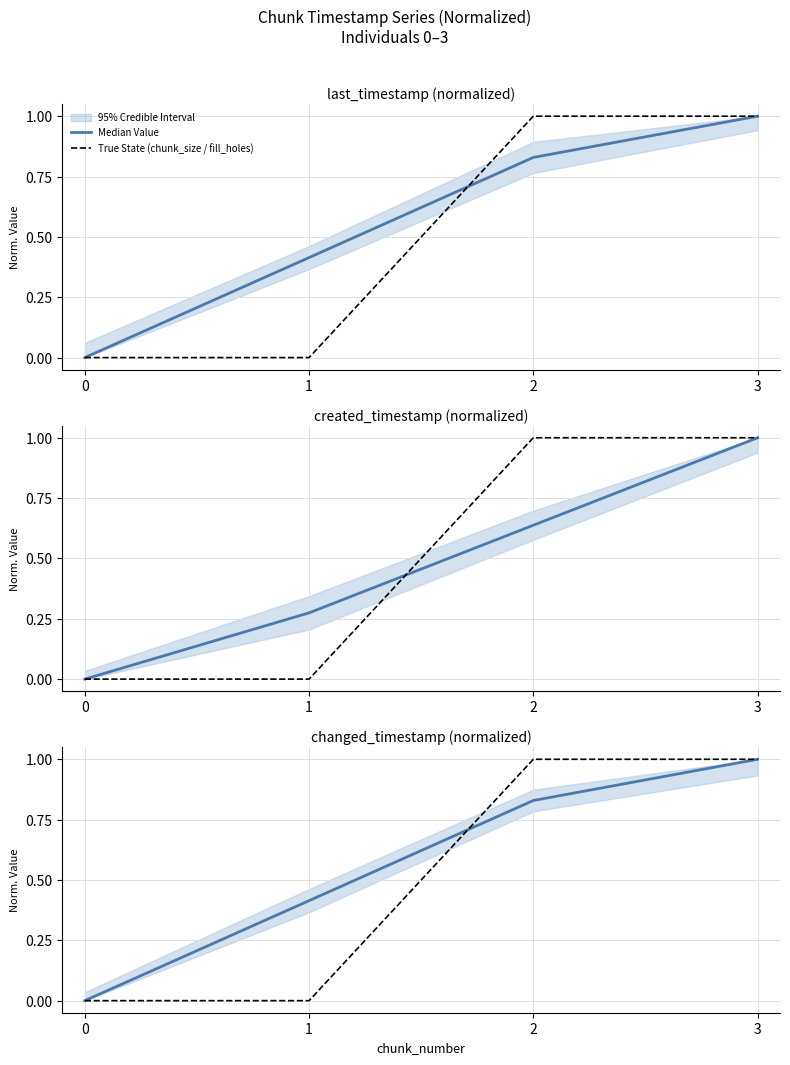

Between which two adjacent categories do True State (chunk_size / fill_holes) and Median Value first intersect?

1 and 2